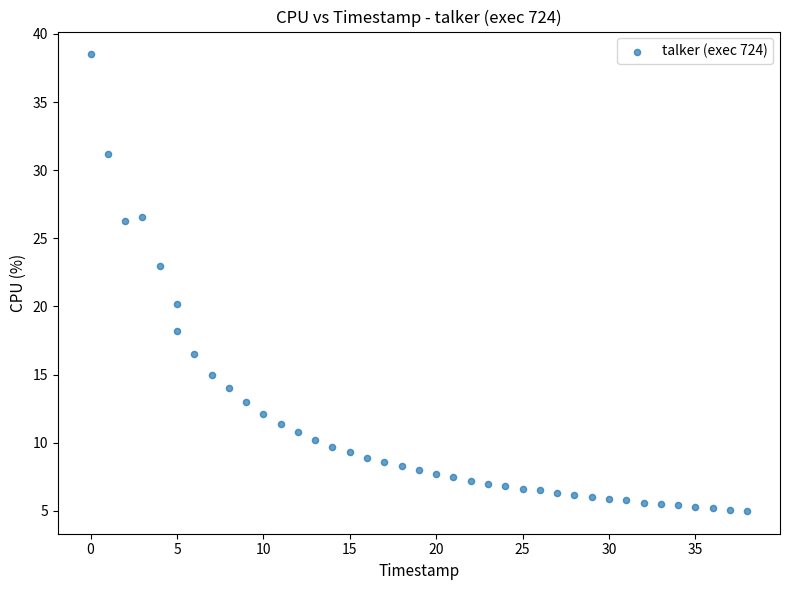

What Y value in the scatter plot is closest to 21?

20.2